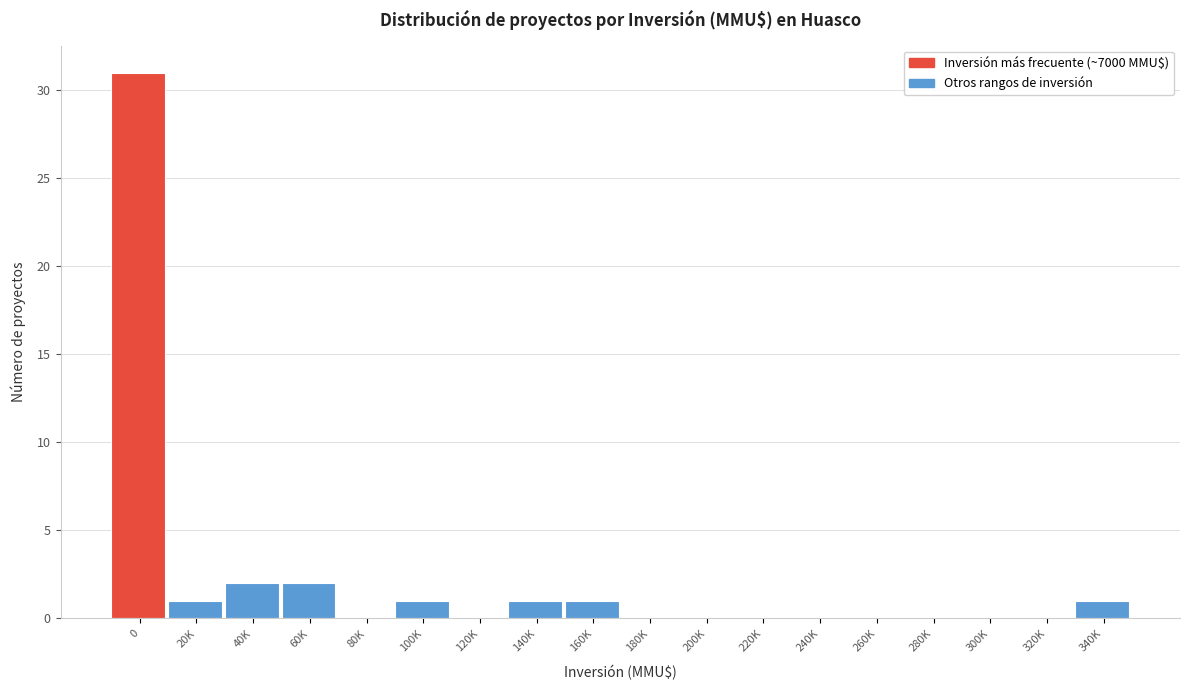

Reading left to right, list all the values displayed in this chart.

0=31	20K=1	40K=2	60K=2	80K=0	100K=1	120K=0	140K=1	160K=1	180K=0	200K=0	220K=0	240K=0	260K=0	280K=0	300K=0	320K=0	340K=1